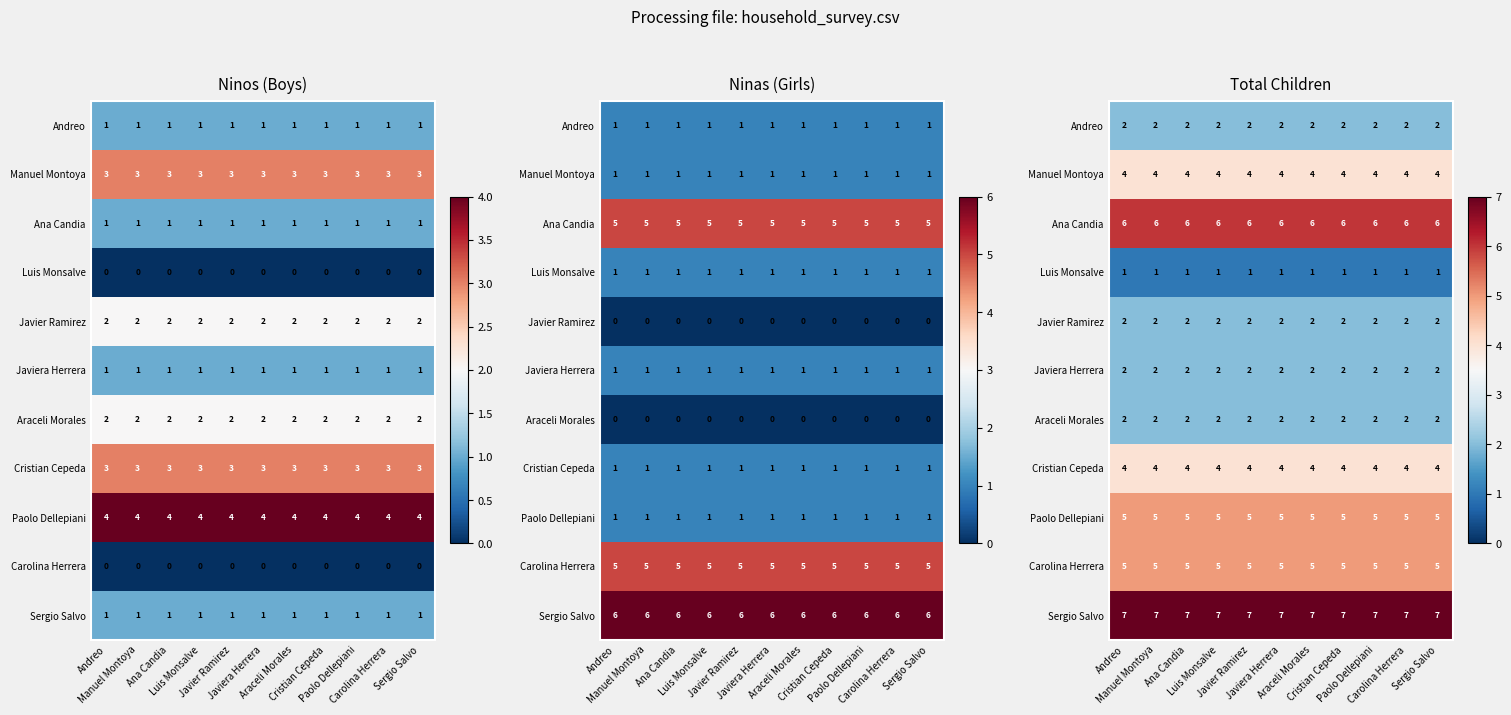

The Cristian Cepeda series shows 7 at Luis Monsalve. True or false?

False